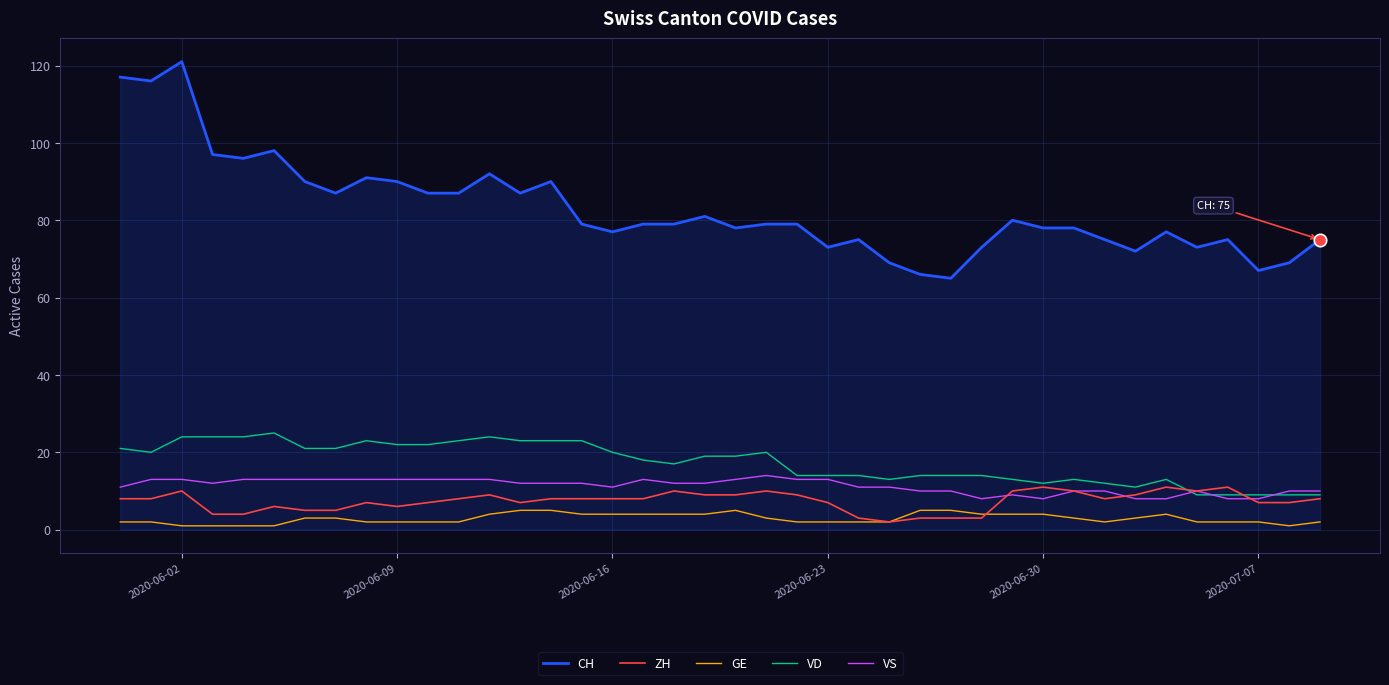

Which series has the largest total across all categories?

CH